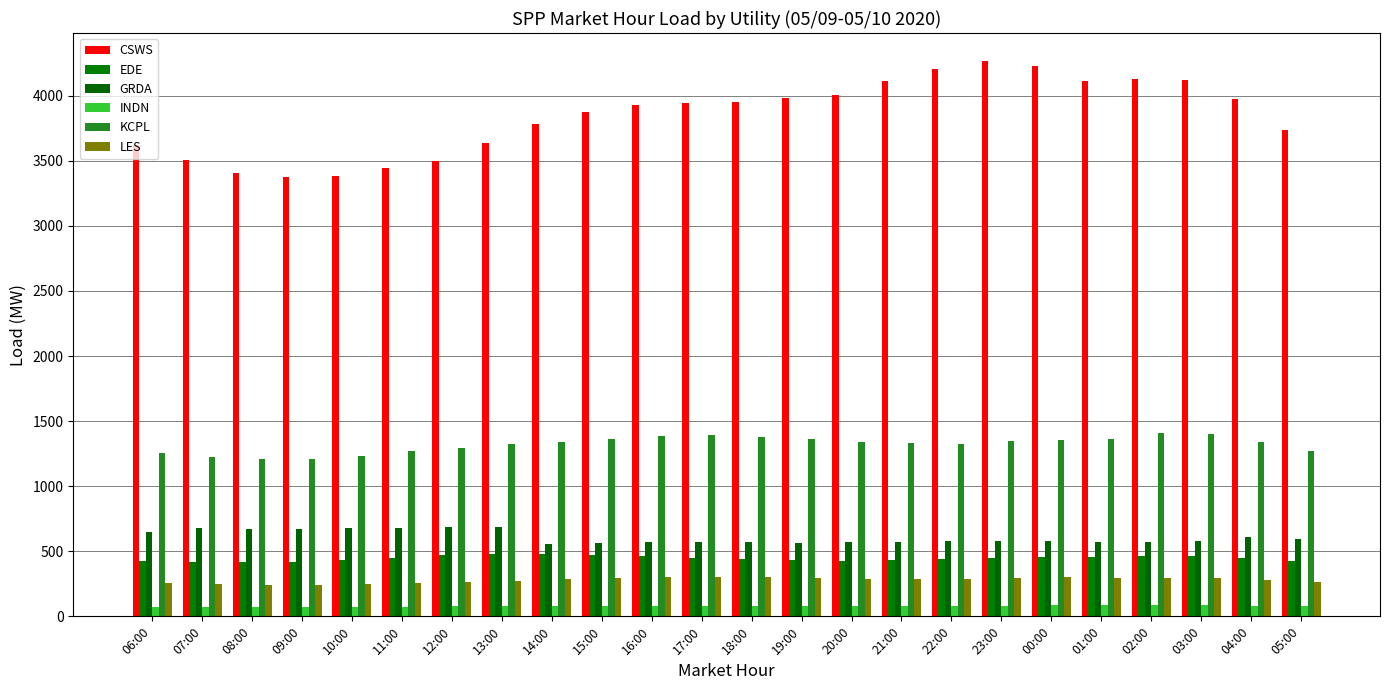

Reading left to right, list all the values displayed in this chart.

CSWS: 06:00=3621.0	07:00=3506.4	08:00=3408.0	09:00=3378.6	10:00=3381.9	11:00=3442.3	12:00=3496.9	13:00=3634.8	14:00=3781.4	15:00=3873.1	16:00=3931.4	17:00=3946.6	18:00=3955.2	19:00=3980.2	20:00=4008.6	21:00=4109.3	22:00=4207.1	23:00=4268.0	00:00=4230.6	01:00=4113.8	02:00=4128.8	03:00=4123.9	04:00=3971.8	05:00=3739.2
EDE: 06:00=428.4	07:00=419.8	08:00=417.2	09:00=420.2	10:00=429.9	11:00=451.8	12:00=467.7	13:00=476.0	14:00=475.2	15:00=468.5	16:00=460.4	17:00=450.3	18:00=440.3	19:00=433.9	20:00=423.8	21:00=431.9	22:00=439.4	23:00=450.7	00:00=454.9	01:00=454.9	02:00=467.1	03:00=465.4	04:00=448.8	05:00=422.6
GRDA: 06:00=647.2	07:00=676.2	08:00=670.8	09:00=669.4	10:00=676.4	11:00=680.6	12:00=684.2	13:00=689.7	14:00=558.8	15:00=565.7	16:00=569.2	17:00=568.8	18:00=571.0	19:00=567.3	20:00=572.5	21:00=573.8	22:00=579.1	23:00=581.7	00:00=579.6	01:00=573.0	02:00=573.9	03:00=575.9	04:00=609.1	05:00=594.5
INDN: 06:00=75.1	07:00=72.9	08:00=72.0	09:00=71.5	10:00=72.6	11:00=75.5	12:00=77.3	13:00=78.3	14:00=78.5	15:00=78.1	16:00=78.5	17:00=80.2	18:00=77.9	19:00=80.8	20:00=75.7	21:00=77.7	22:00=78.4	23:00=81.0	00:00=84.5	01:00=85.6	02:00=88.6	03:00=86.8	04:00=82.1	05:00=76.4
KCPL: 06:00=1253.4	07:00=1225.3	08:00=1210.7	09:00=1211.3	10:00=1231.6	11:00=1269.8	12:00=1291.1	13:00=1321.7	14:00=1341.9	15:00=1365.9	16:00=1384.8	17:00=1391.6	18:00=1381.3	19:00=1363.7	20:00=1342.3	21:00=1329.0	22:00=1327.8	23:00=1344.7	00:00=1356.5	01:00=1360.7	02:00=1409.9	03:00=1403.5	04:00=1341.1	05:00=1273.8
LES: 06:00=255.2	07:00=246.8	08:00=243.5	09:00=243.9	10:00=248.3	11:00=256.0	12:00=263.3	13:00=273.1	14:00=287.0	15:00=296.6	16:00=300.9	17:00=303.6	18:00=301.5	19:00=294.6	20:00=289.4	21:00=287.3	22:00=289.4	23:00=295.4	00:00=302.4	01:00=293.7	02:00=291.0	03:00=292.0	04:00=278.9	05:00=264.3